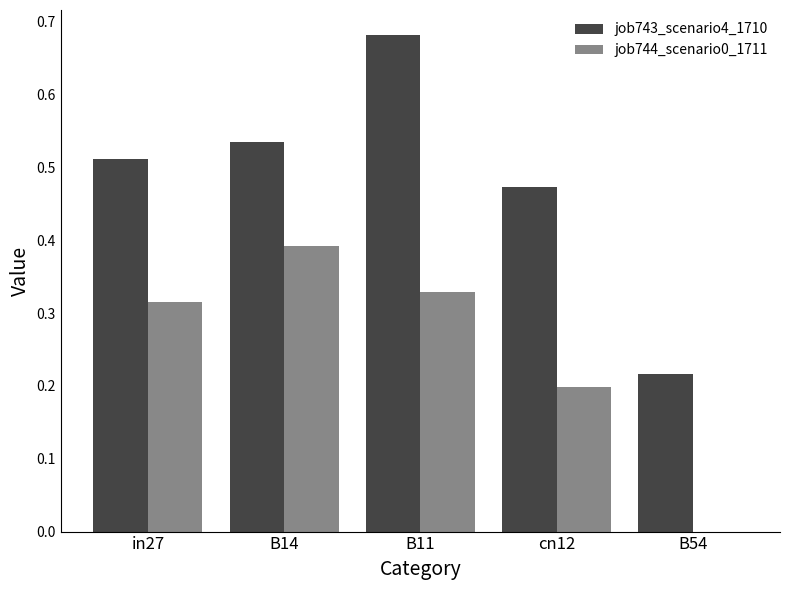

What is the sum of the job743_scenario4_1710 values at B14 and cn12?

1.0